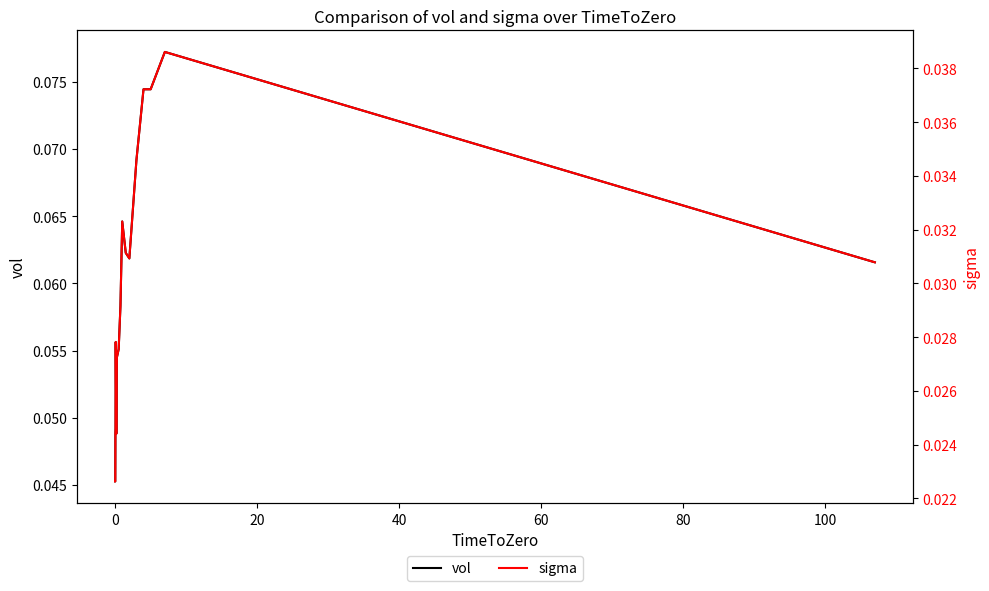

True or false: vol and sigma intersect in this chart.

False